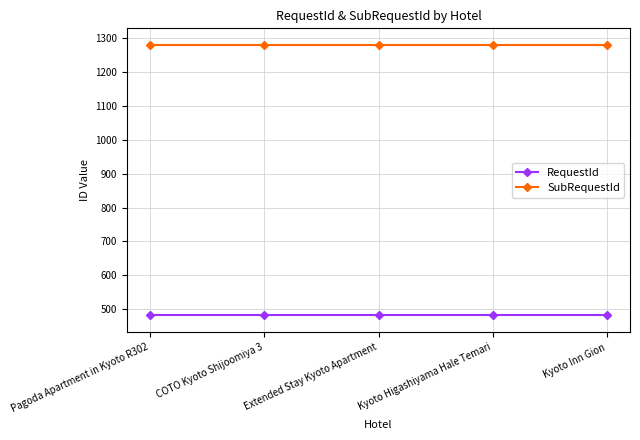

Does the chart have visible grid lines?

Yes